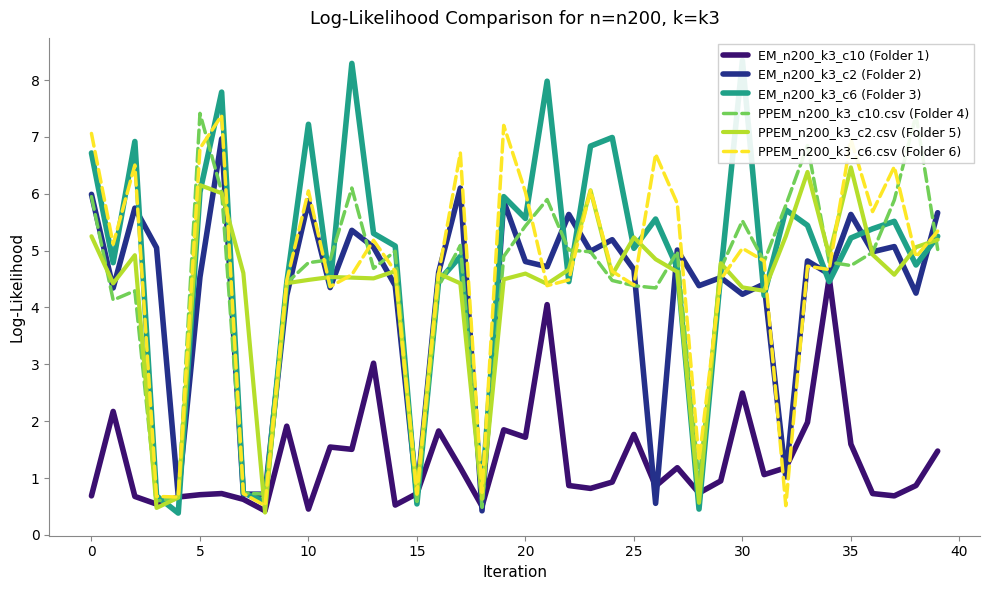

How many data points in EM_n200_k3_c2 (Folder 2) are above 4?

33